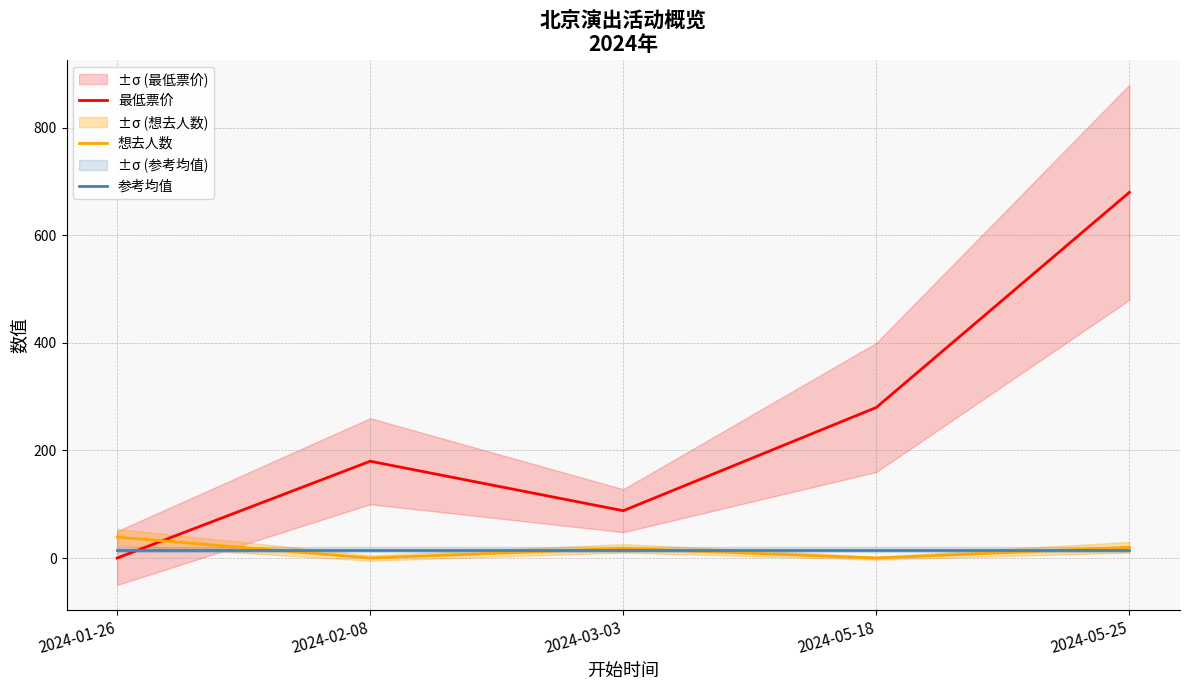

Which series has the widest spread of values?

最低票价